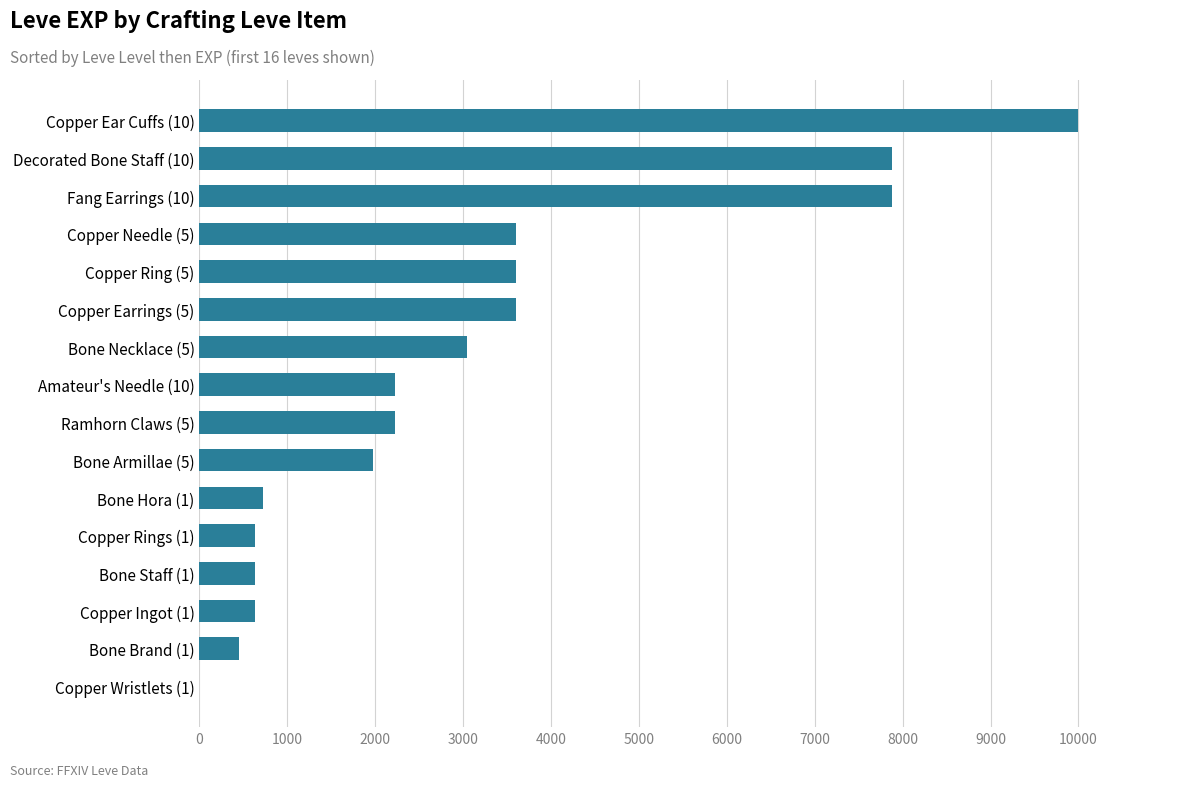

Which category has the highest value across all series?

Copper Ear Cuffs (10)